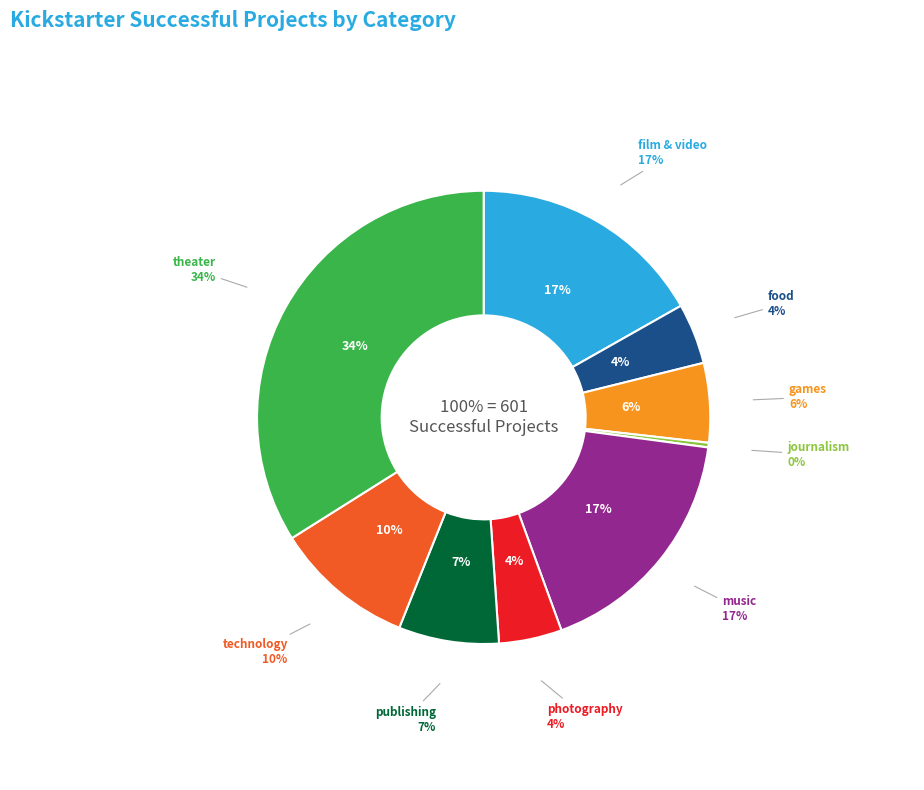

Which category has the smallest portion of the pie?

journalism